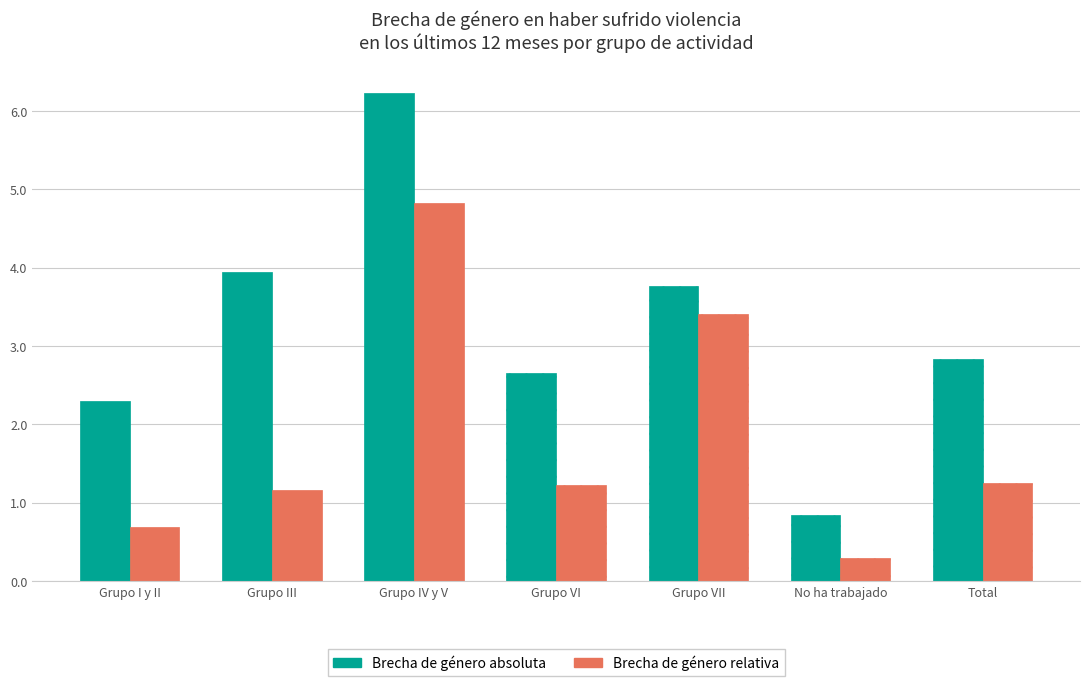

How many series are shown in this chart?

2